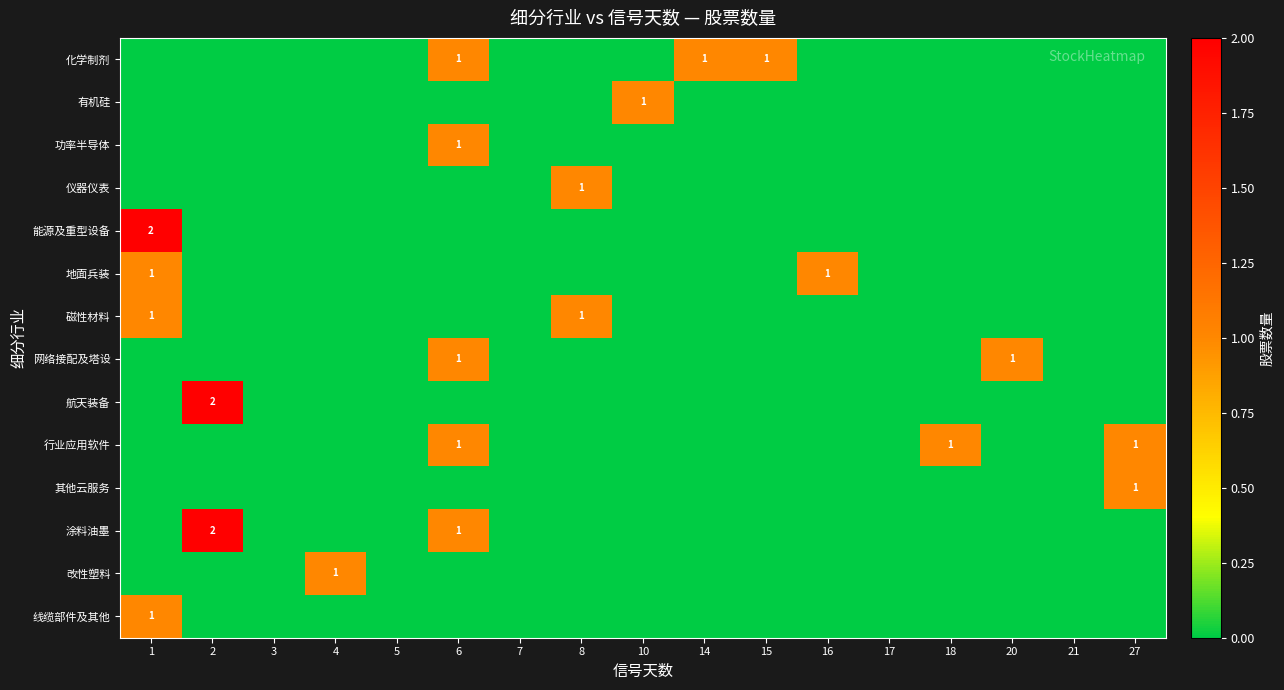

The value of 涂料油墨 at 6 is 1. True or false?

True